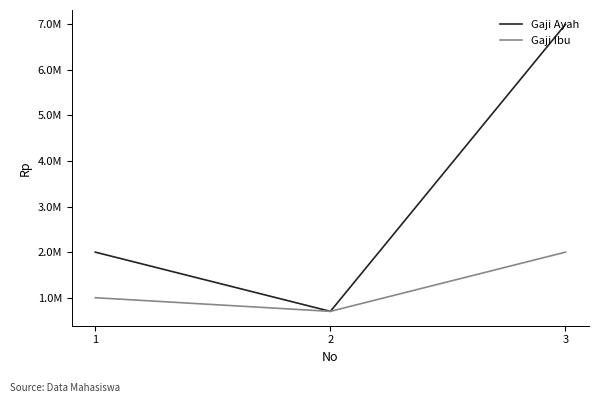

Is it true that Gaji Ayah equals 700000 at 2?

True